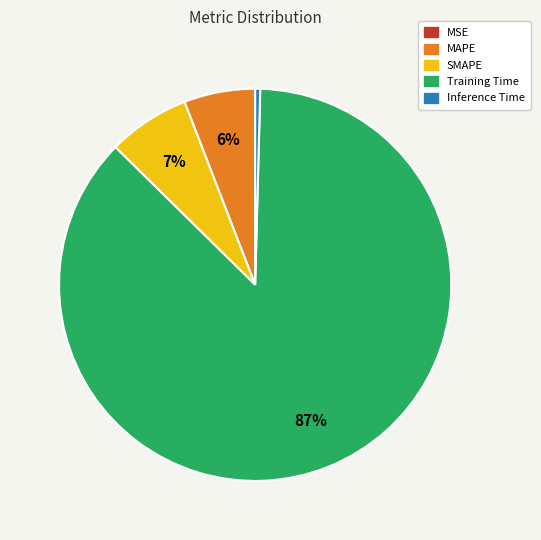

What is the largest slice in the pie chart?

Training Time